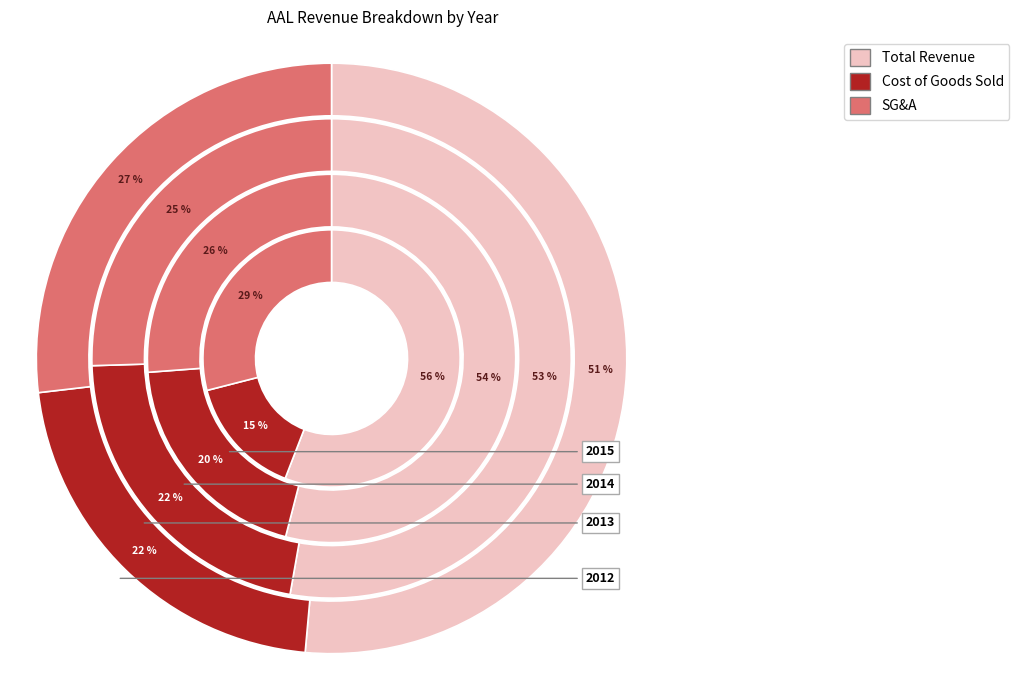

Is it true that Year 3 is 39% of the pie?

False